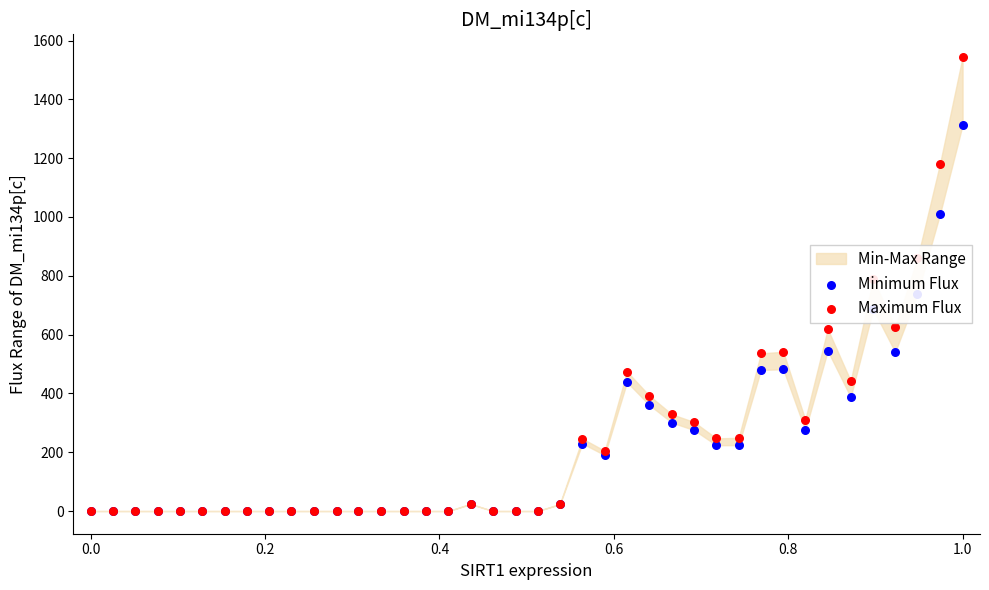

At which category is the sum across all series the highest?

1.0